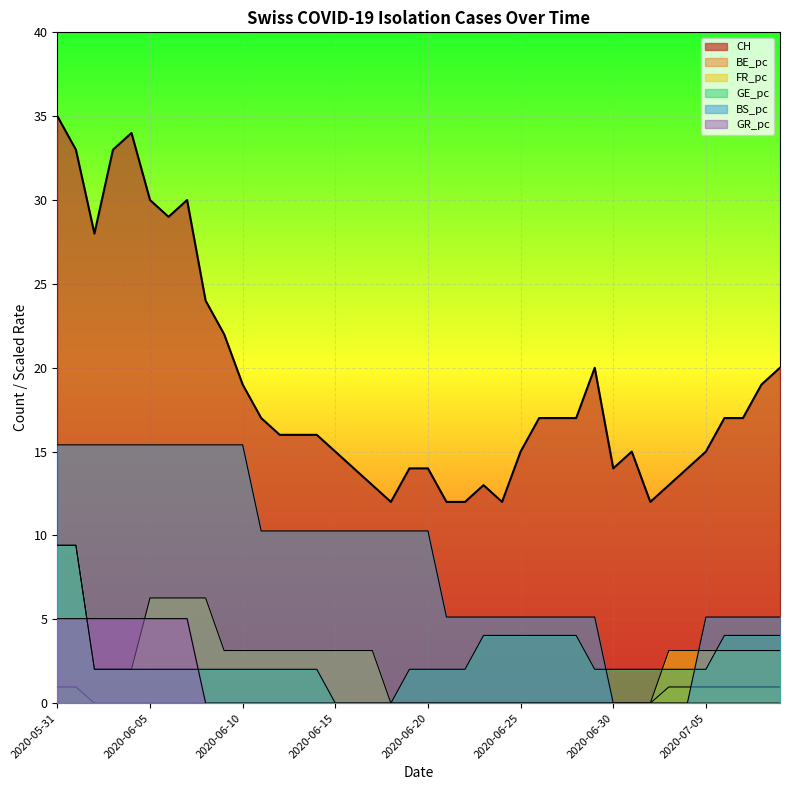

How many lines are shown in the chart?

6